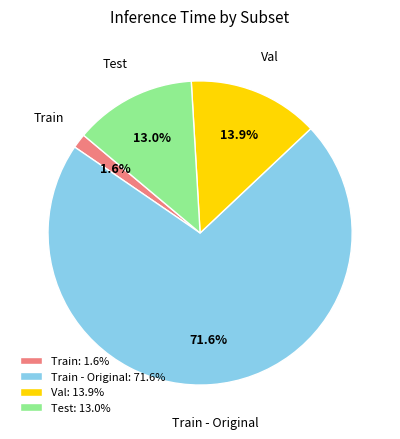

To the nearest percent, what portion does Train represent?

2%